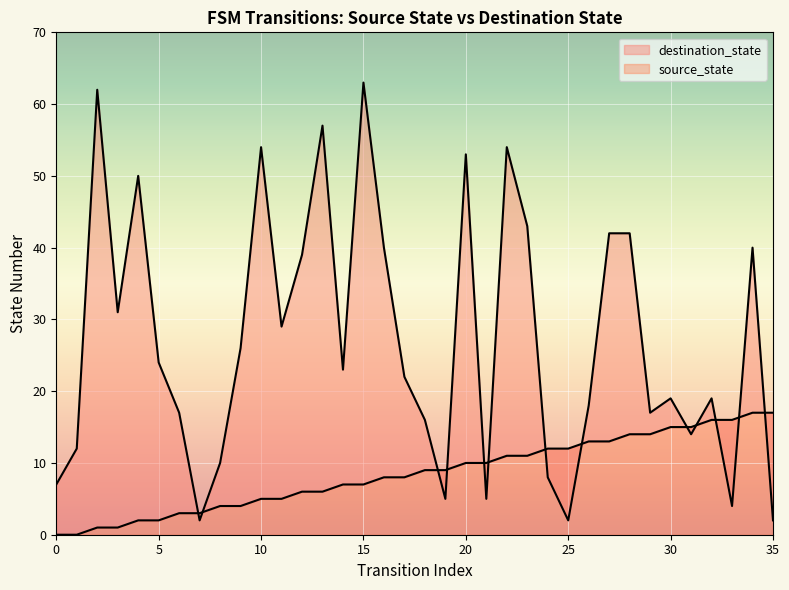

The value of source_state at 2 is 2. True or false?

False